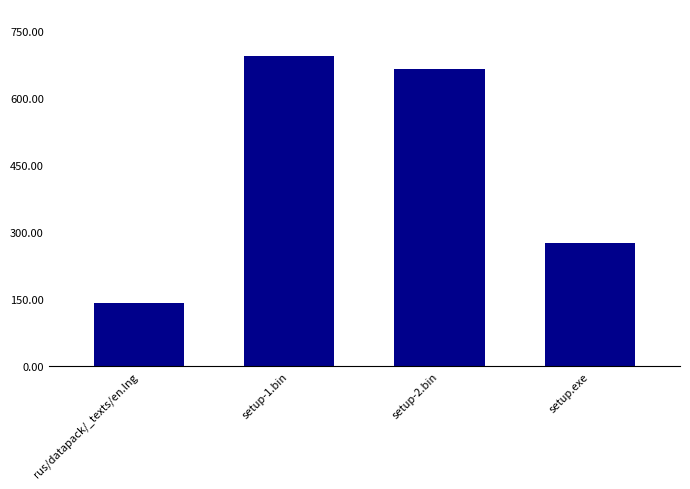

What is the minimum value shown in the chart?

141.6